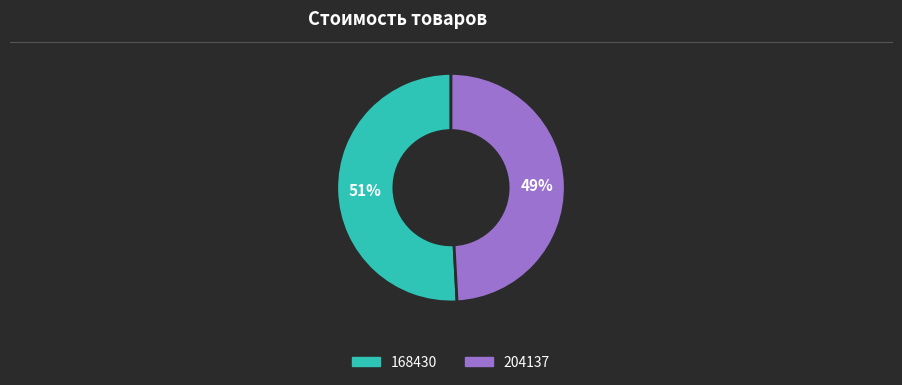

Is it true that 204137 is 49% of the pie?

True